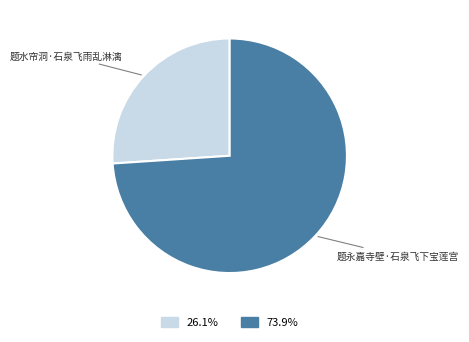

Does any single category account for the majority?

Yes